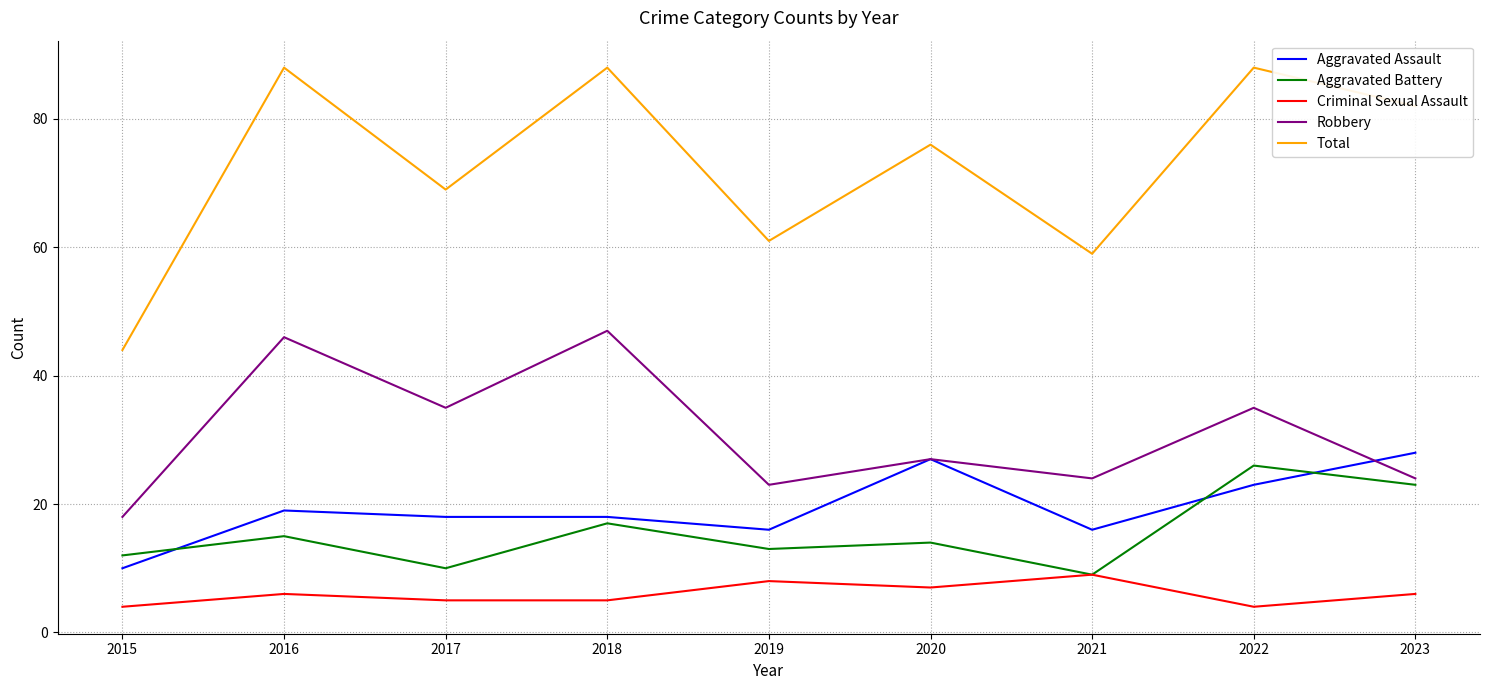

Does the chart display data point markers on the line(s)?

No